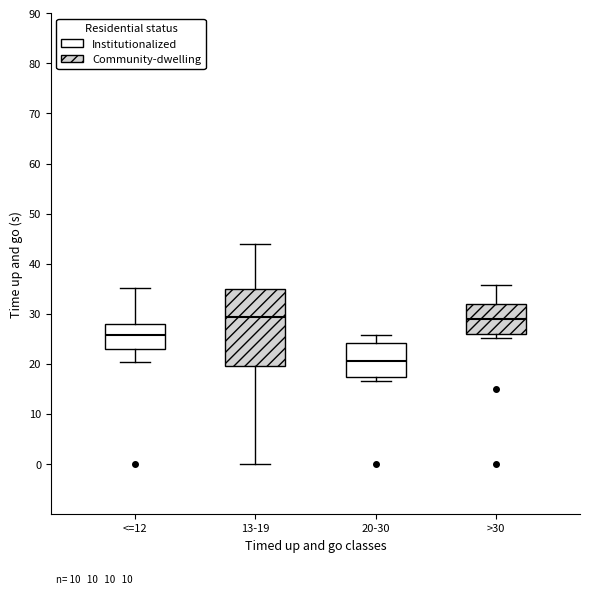

Reading left to right, transcribe this box plot: for each box, give where its median line is, the range the box spans, and where its two whiskers end, as read against the y-axis. The values are not printed on the chart, so give them approximately, as read against the axis.

<=12: median 26, box 23 to 28, whiskers 20 to 35
13-19: median 29, box 20 to 35, whiskers 0 to 44
20-30: median 21, box 17 to 24, whiskers 17 (just below the box's lower edge) to 26
>30: median 29, box 26 to 32, whiskers 25 to 36